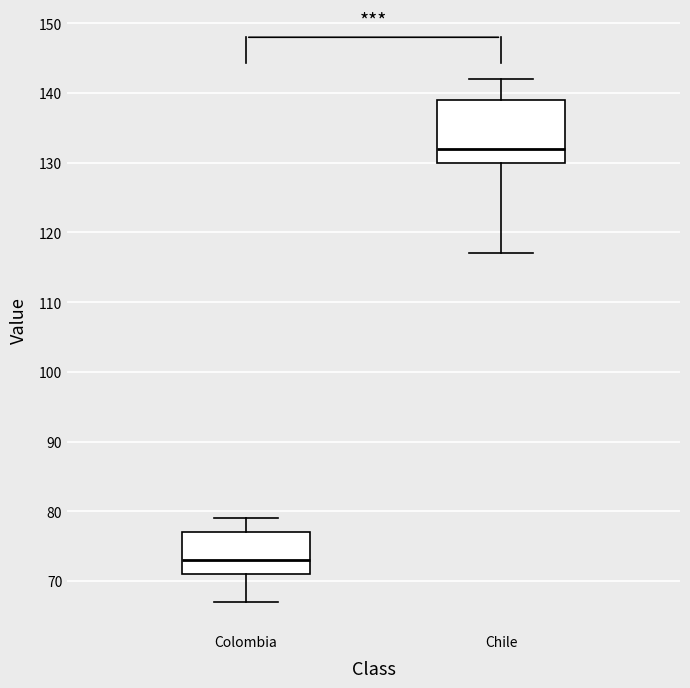

Reading left to right, transcribe this box plot: for each box, give where its median line is, the range the box spans, and where its two whiskers end, as read against the y-axis. The values are not printed on the chart, so give them approximately, as read against the axis.

Colombia: median 73, box 71 to 77, whiskers 67 to 79
Chile: median 132, box 130 to 139, whiskers 117 to 142